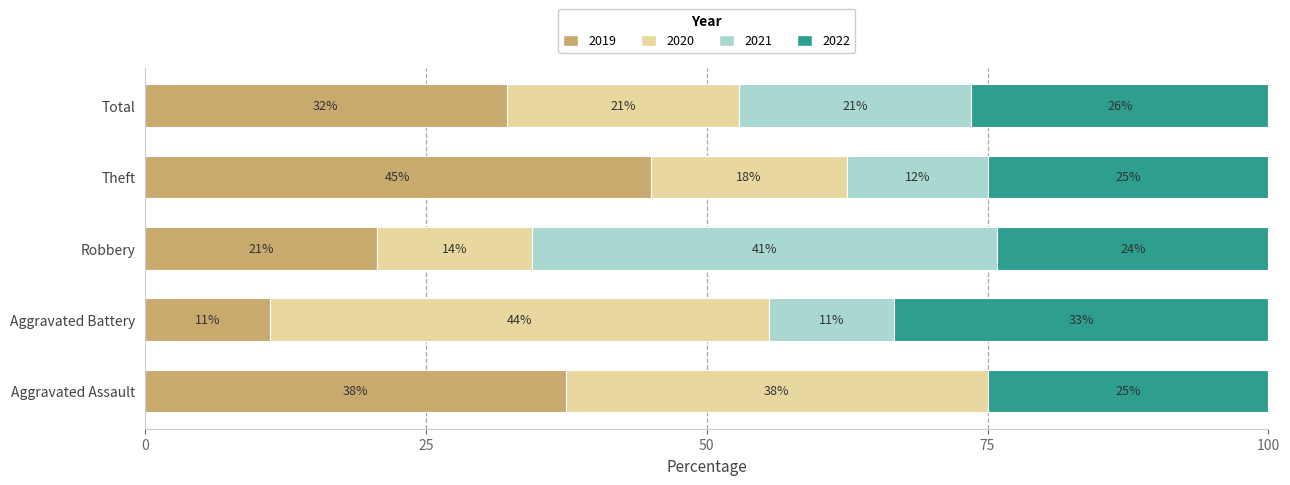

Is it true that 2022 equals 4 at Aggravated Battery?

False